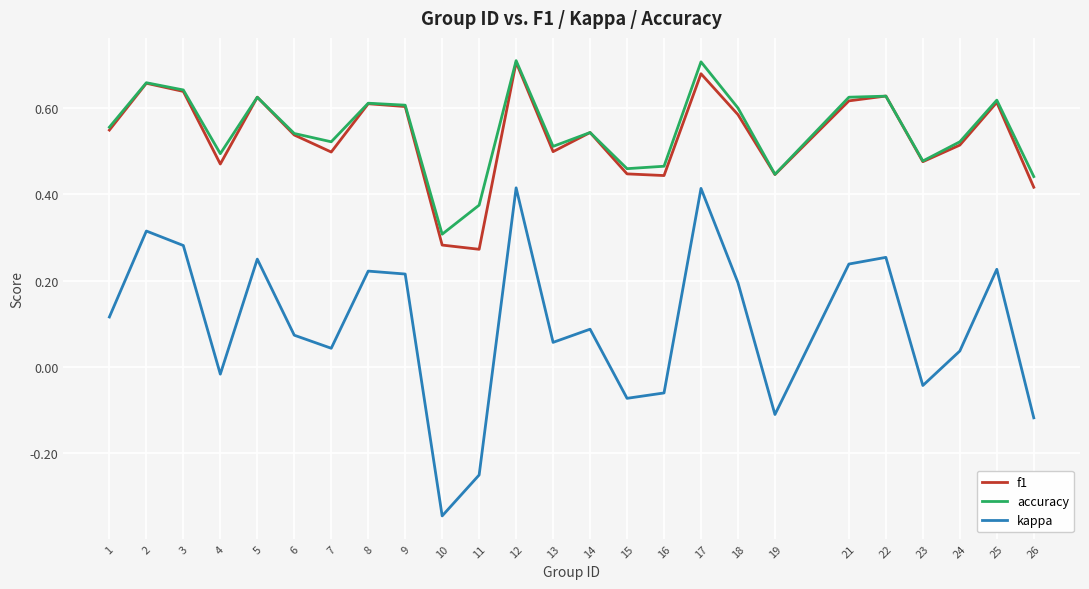

Where is the first local minimum for accuracy?

4